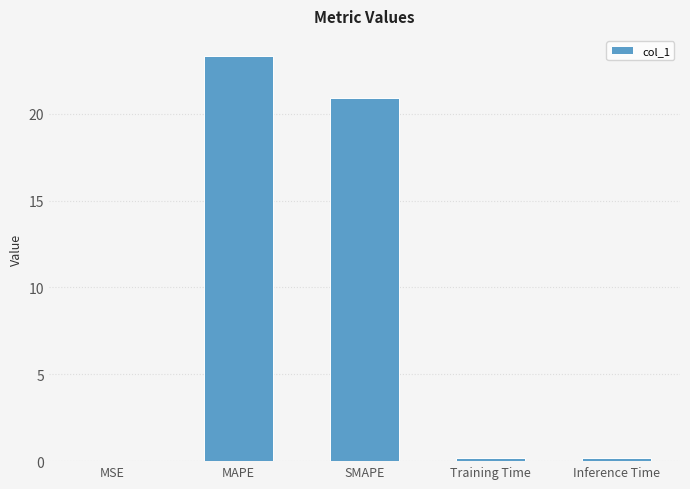

Count the number of categories in the chart.

5